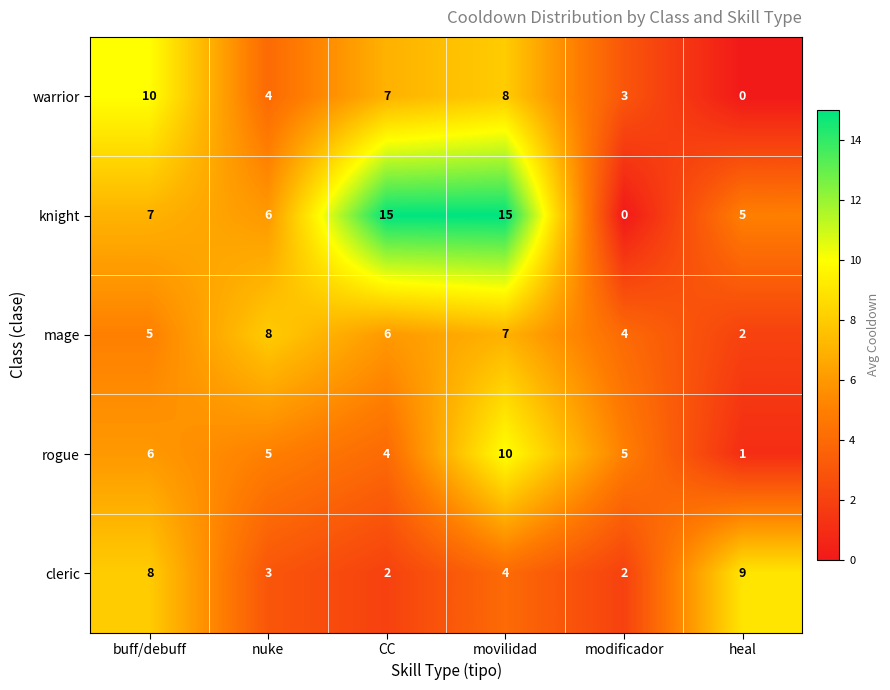

The cleric series shows 13 at buff/debuff. True or false?

False